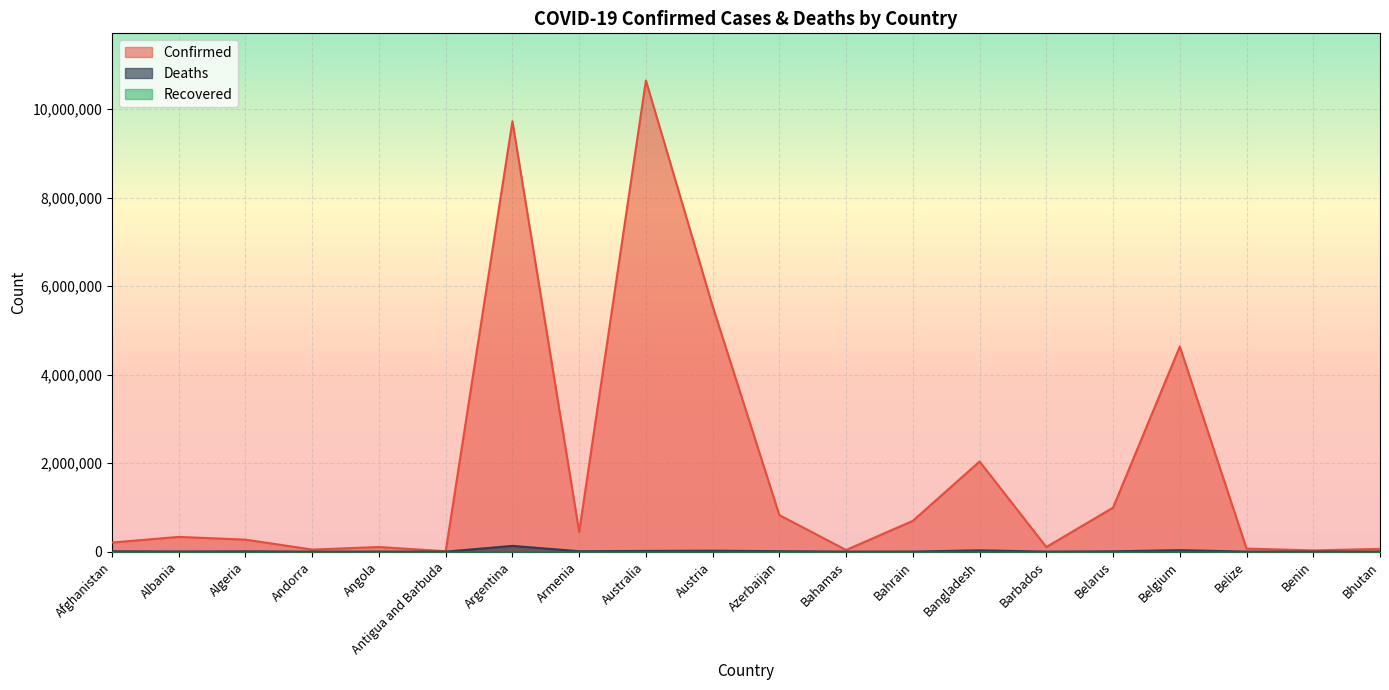

Does the chart display data point markers on the line(s)?

No